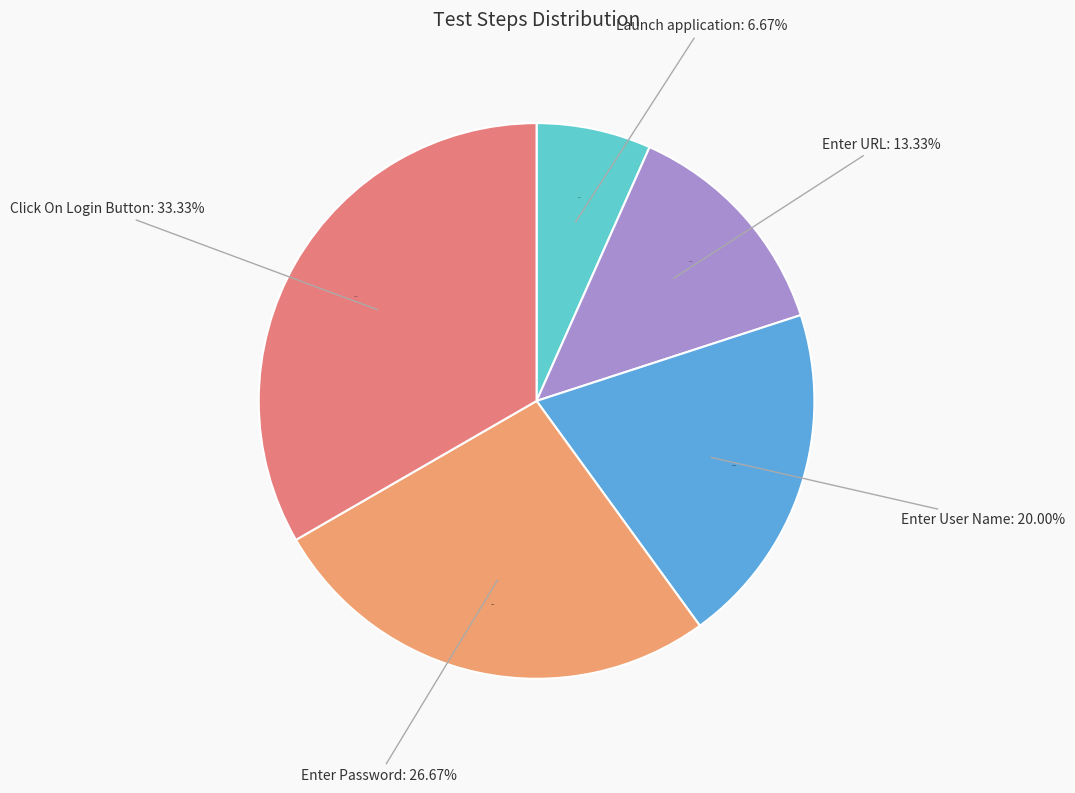

To the nearest percent, what is the difference between the Enter URL and Launch application slice percentages?

7%